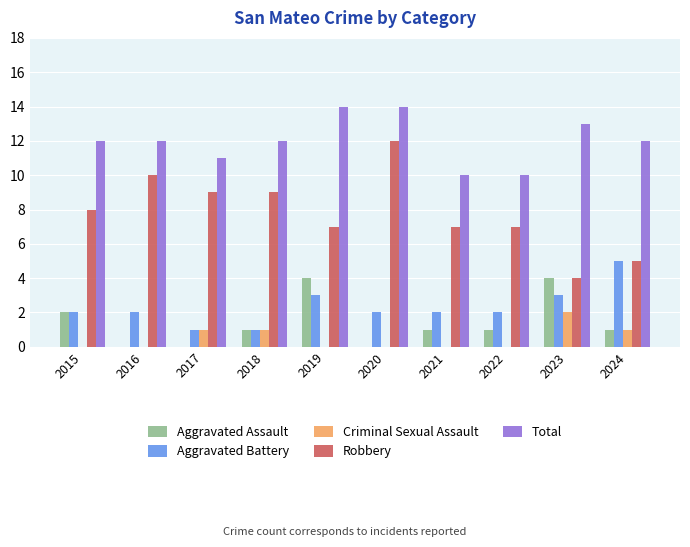

What is the sum of all Robbery values?

78